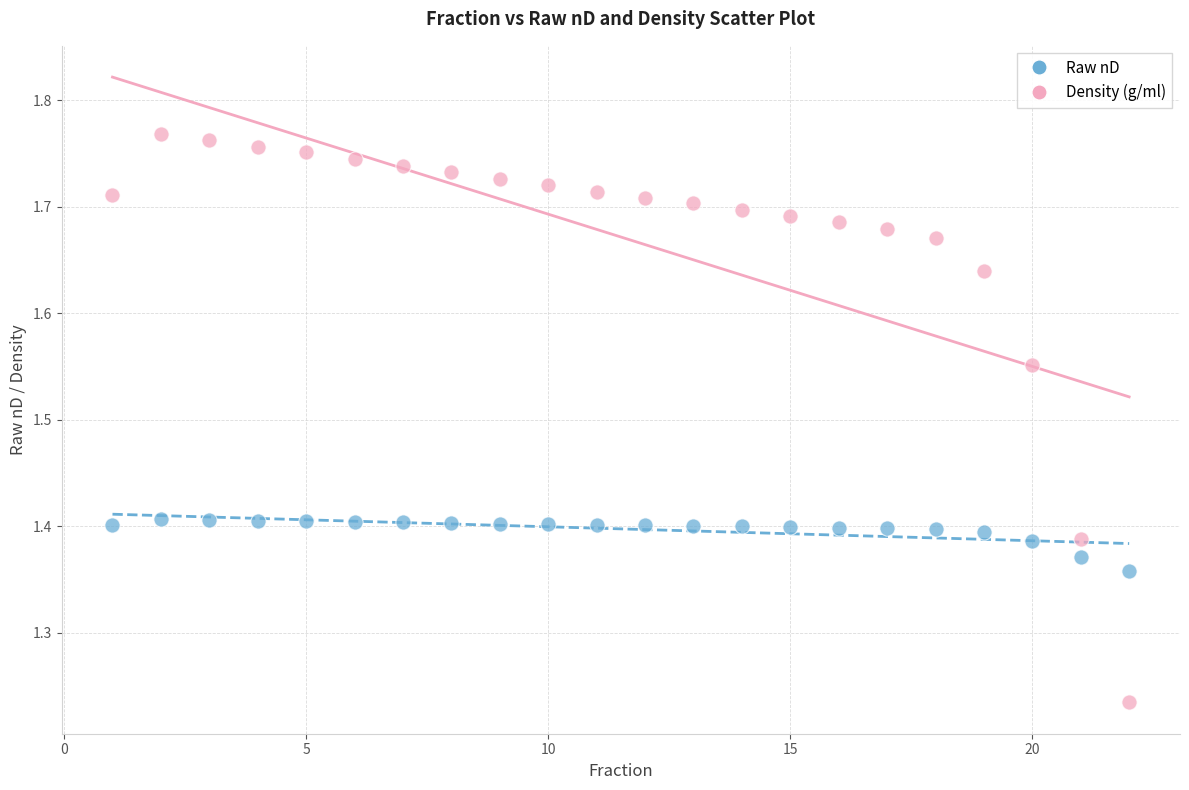

Which series reaches the minimum Y coordinate?

Density (g/ml)